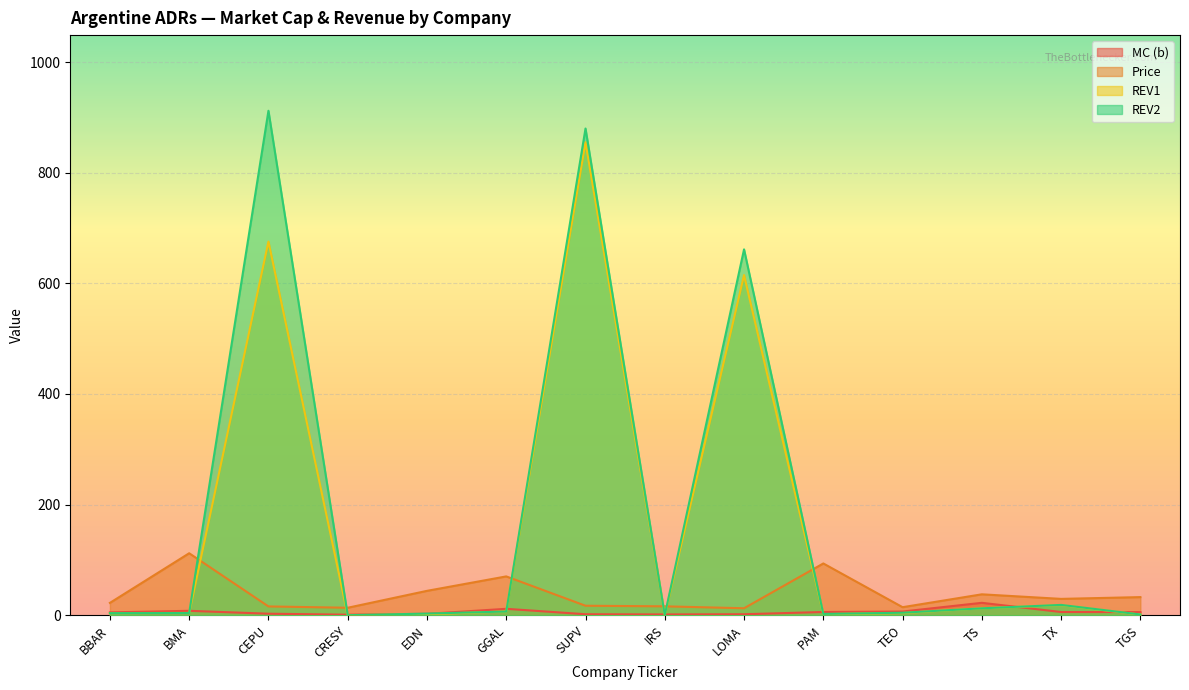

What is the average value of the Price series?

37.9